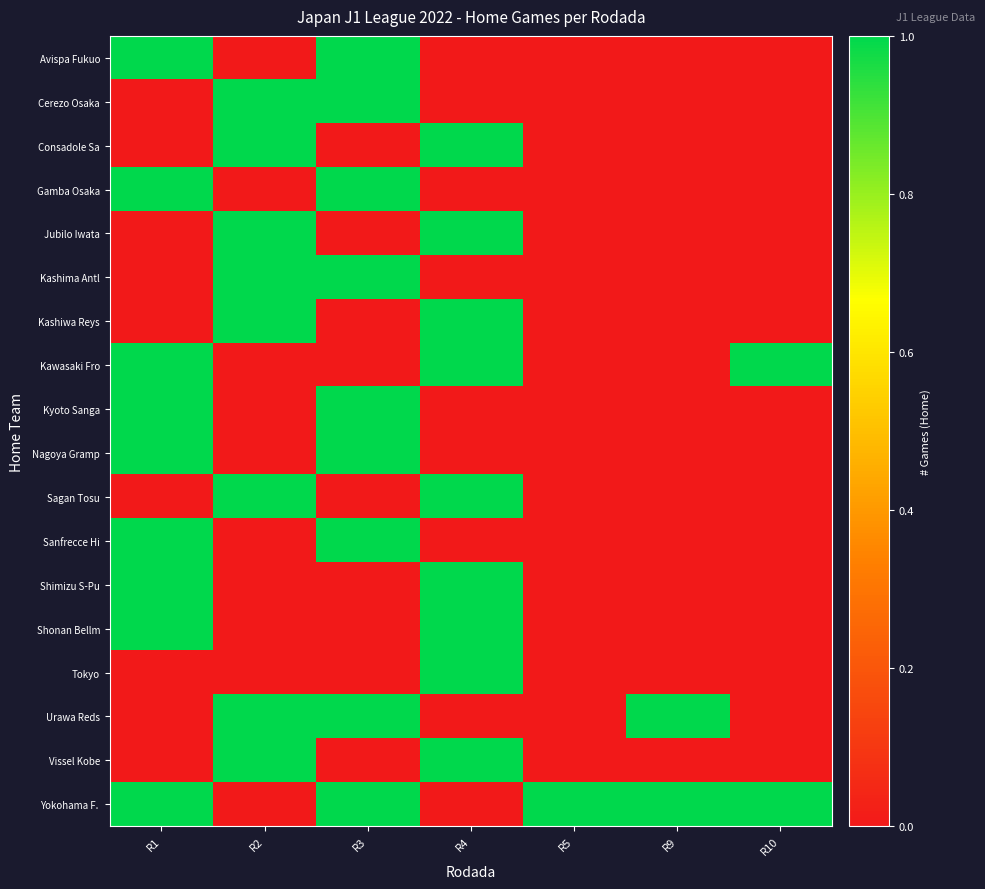

Which has a higher value, R9 or R2?

R9